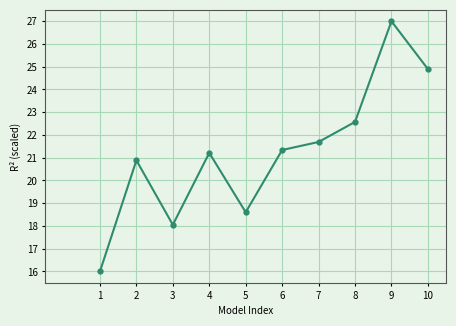

How many lines are shown in the chart?

1